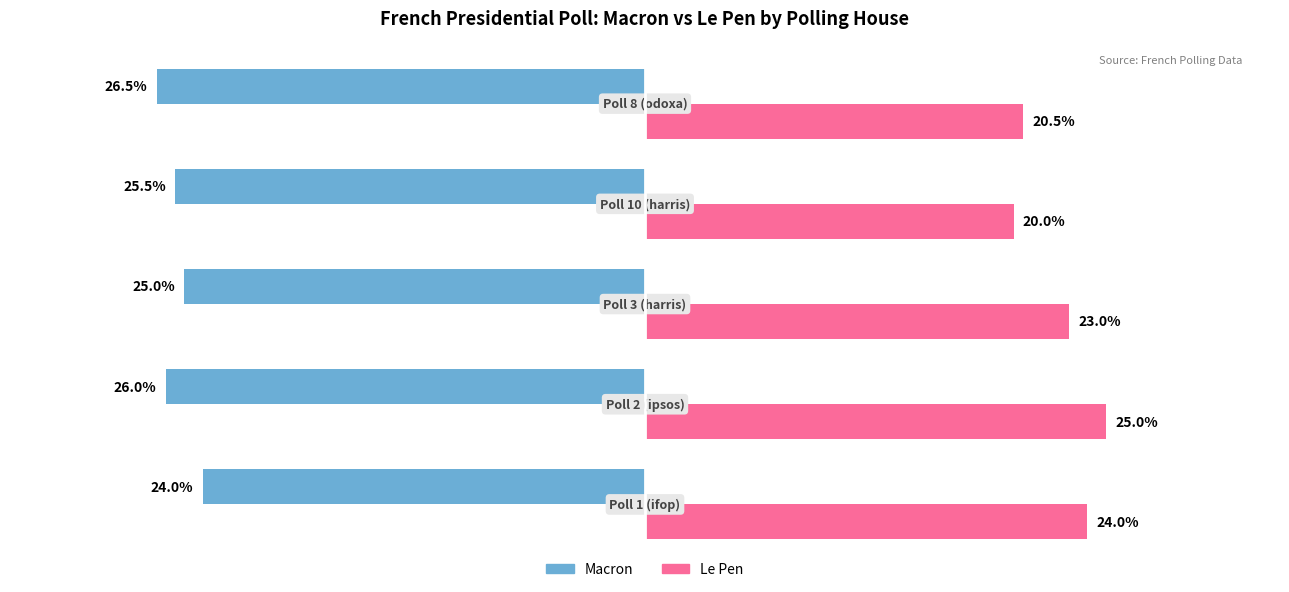

What is the average value of the Macron series?

25.4